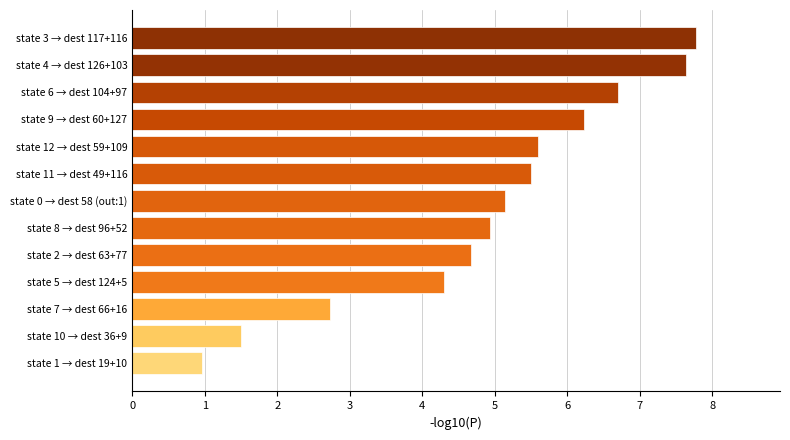

What is the difference between the second highest and second lowest values?

6.1